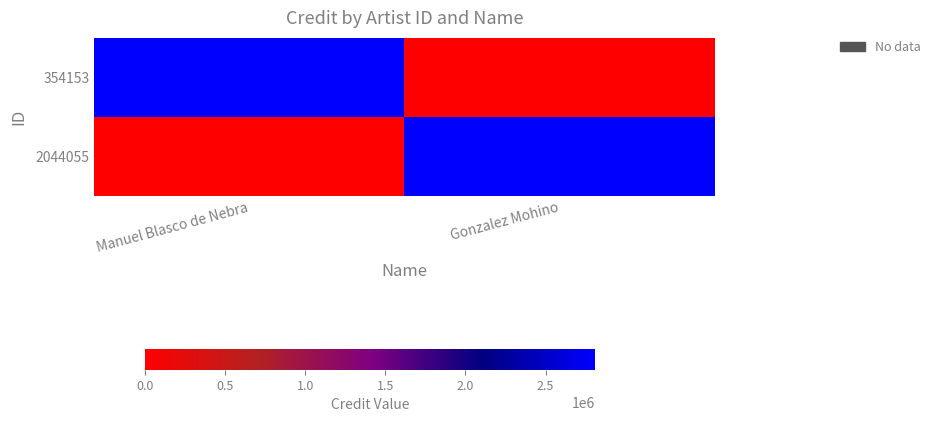

Which series has the largest total across all categories?

354153